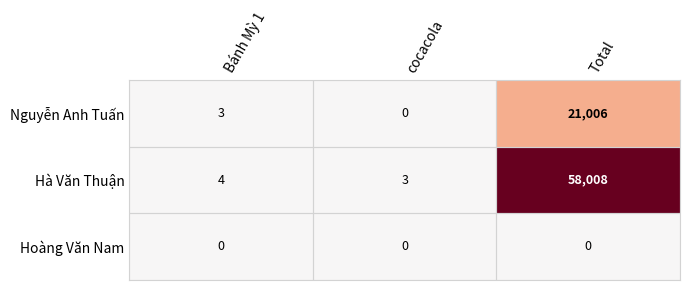

Count the number of categories in the chart.

3